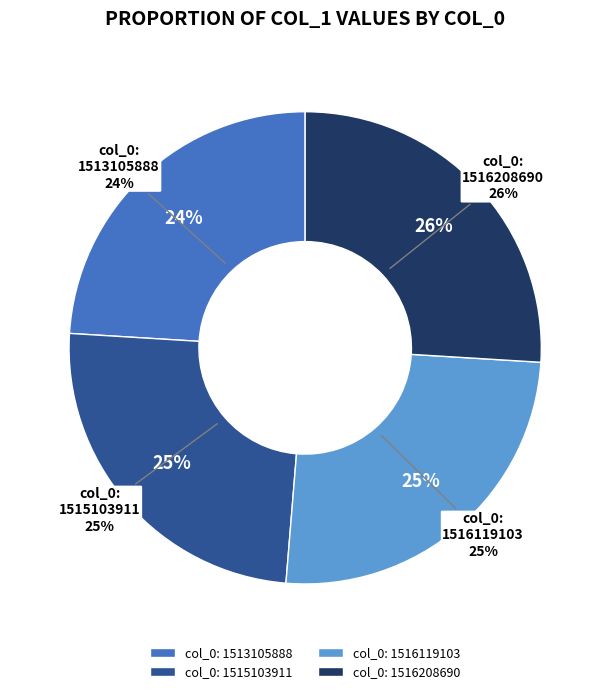

True or false: col_0: 1516208690 accounts for 35% of the total.

False